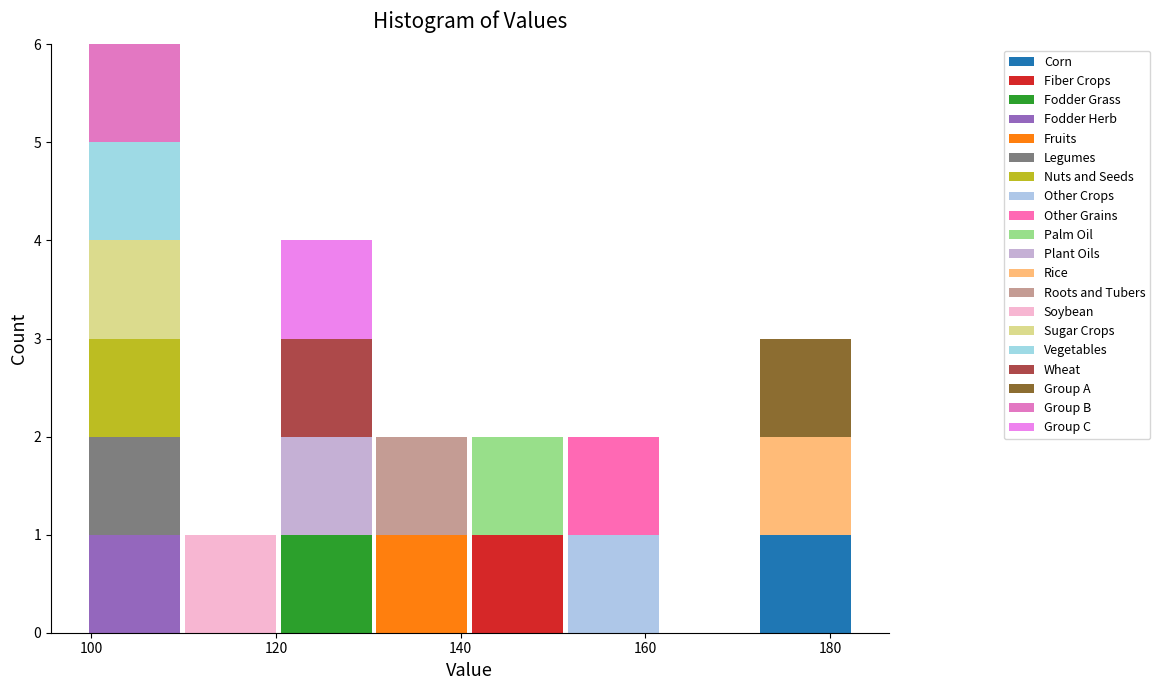

Which range on the x-axis has the tallest stacked bar (by total height)?

100 to 110